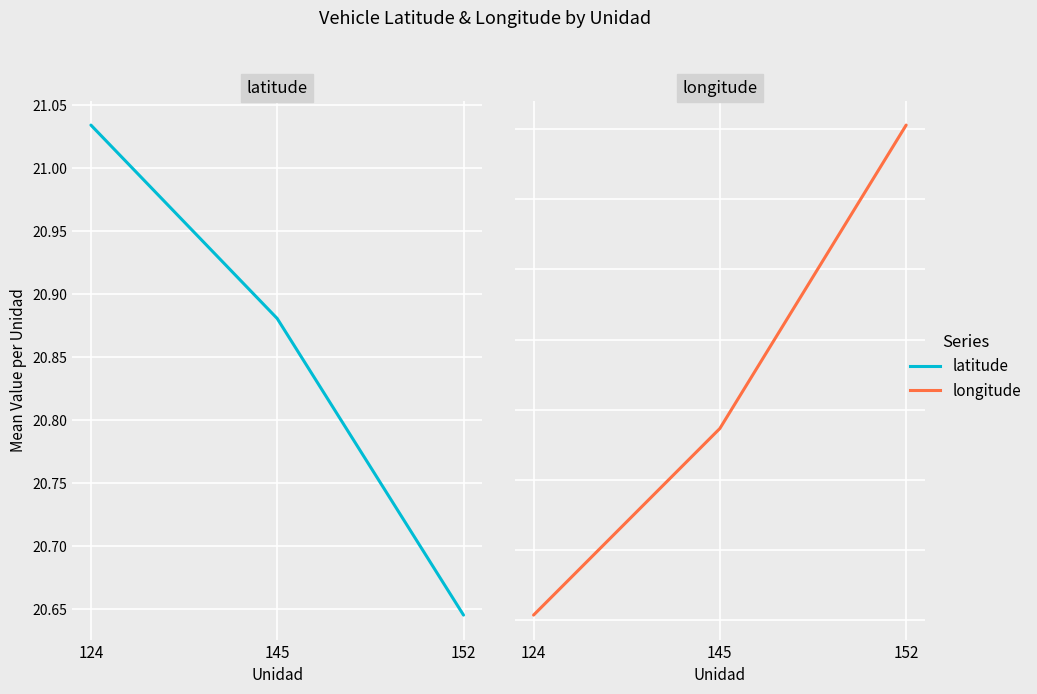

Is the value of latitude at 145 greater than the value of longitude at 152?

Yes